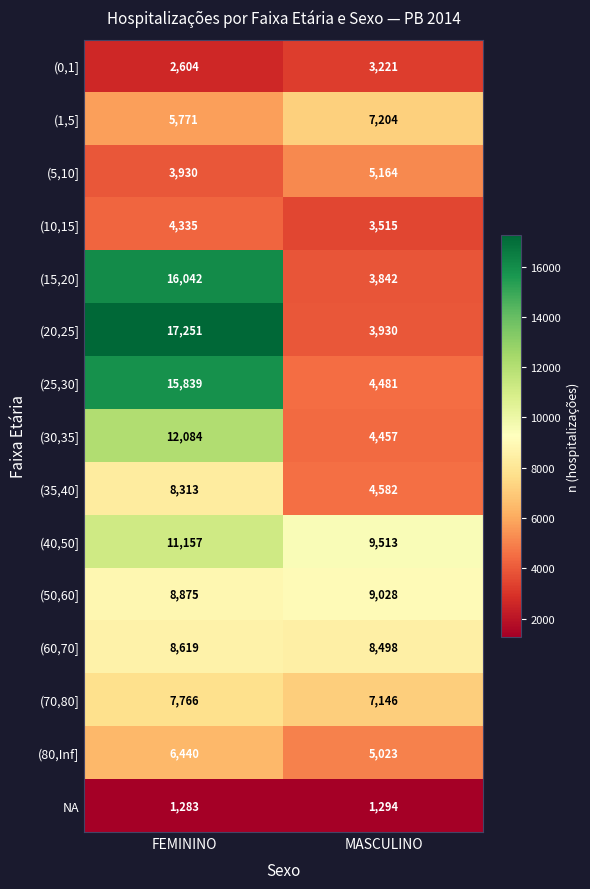

Is it true that (10,15] equals 4676 at MASCULINO?

False